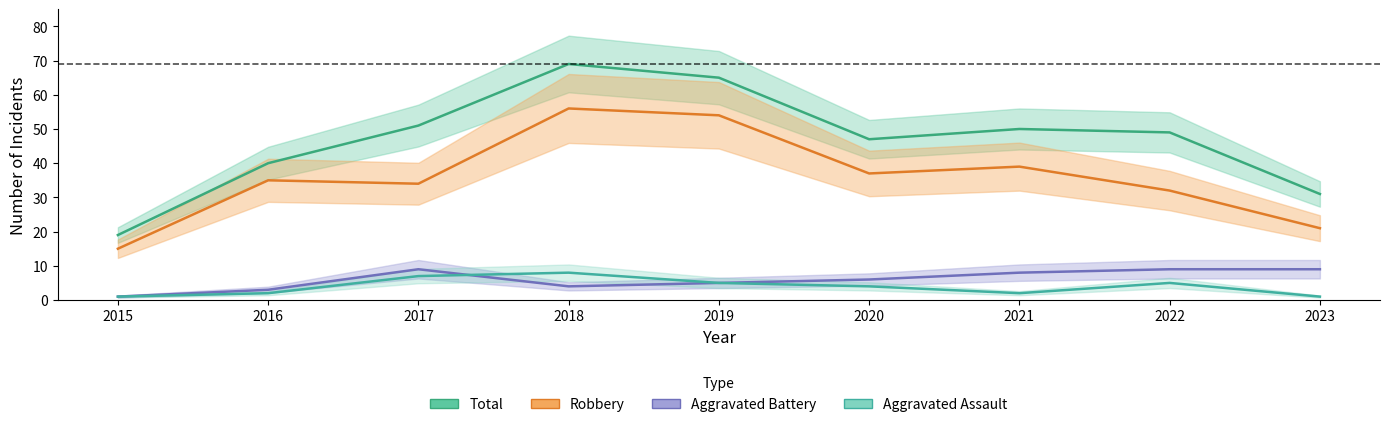

Does the chart have visible grid lines?

No